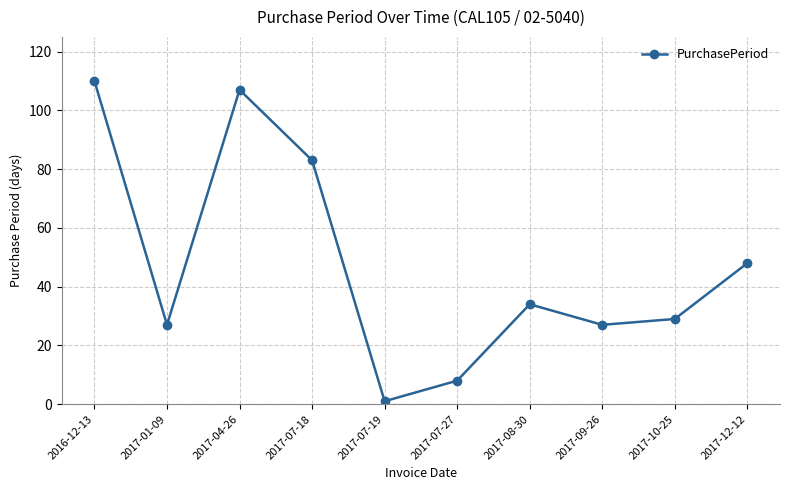

What is the difference between the maximum and minimum values?

109